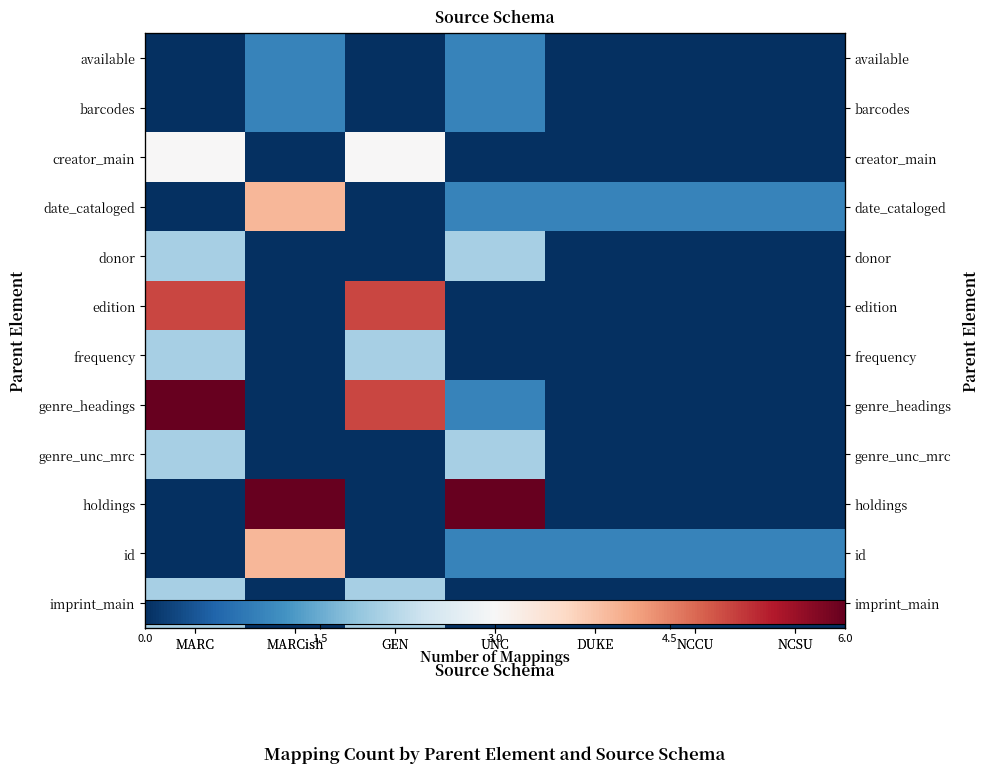

Which series changed the most between MARCish and NCCU?

holdings